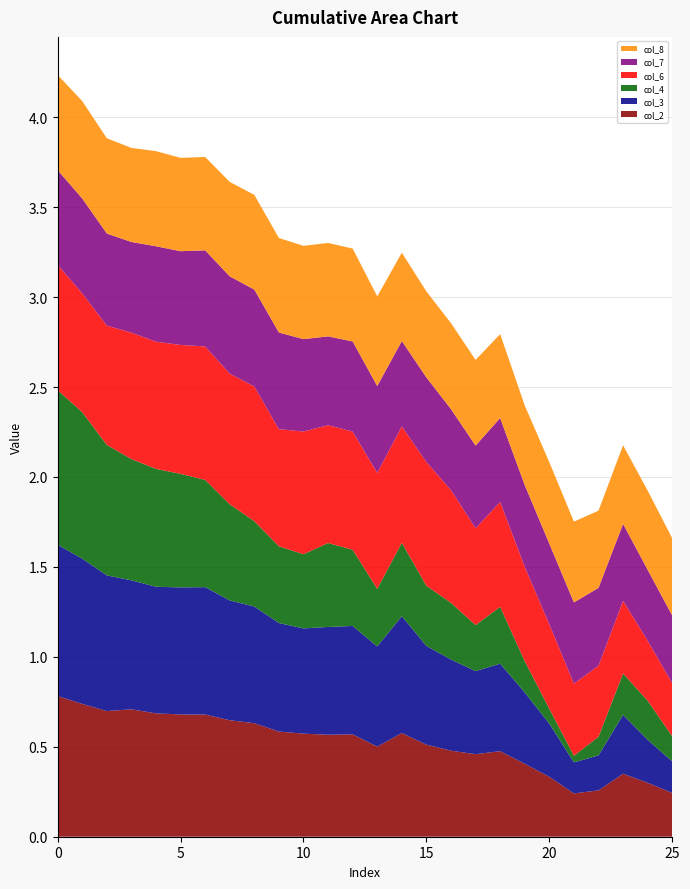

Reading right to left, list all the values displayed in this chart.

col_2: 0.2	0.3	0.4	0.3	0.2	0.3	0.4	0.5	0.5	0.5	0.5	0.6	0.5	0.6	0.6	0.6	0.6	0.6	0.6	0.7	0.7	0.7	0.7	0.7	0.7	0.8
col_3: 0.2	0.2	0.3	0.2	0.2	0.3	0.4	0.5	0.5	0.5	0.5	0.6	0.6	0.6	0.6	0.6	0.6	0.6	0.7	0.7	0.7	0.7	0.7	0.8	0.8	0.8
col_4: 0.1	0.2	0.2	0.1	0.0	0.1	0.2	0.3	0.3	0.3	0.3	0.4	0.3	0.4	0.5	0.4	0.4	0.5	0.5	0.6	0.6	0.7	0.7	0.7	0.8	0.9
col_6: 0.3	0.3	0.4	0.4	0.4	0.5	0.5	0.6	0.5	0.6	0.7	0.6	0.6	0.7	0.7	0.7	0.7	0.7	0.7	0.7	0.7	0.7	0.7	0.7	0.7	0.7
col_7: 0.4	0.4	0.4	0.4	0.5	0.4	0.5	0.5	0.5	0.4	0.5	0.5	0.5	0.5	0.5	0.5	0.5	0.5	0.5	0.5	0.5	0.5	0.5	0.5	0.5	0.5
col_8: 0.4	0.4	0.4	0.4	0.4	0.5	0.4	0.5	0.5	0.5	0.5	0.5	0.5	0.5	0.5	0.5	0.5	0.5	0.5	0.5	0.5	0.5	0.5	0.5	0.5	0.5